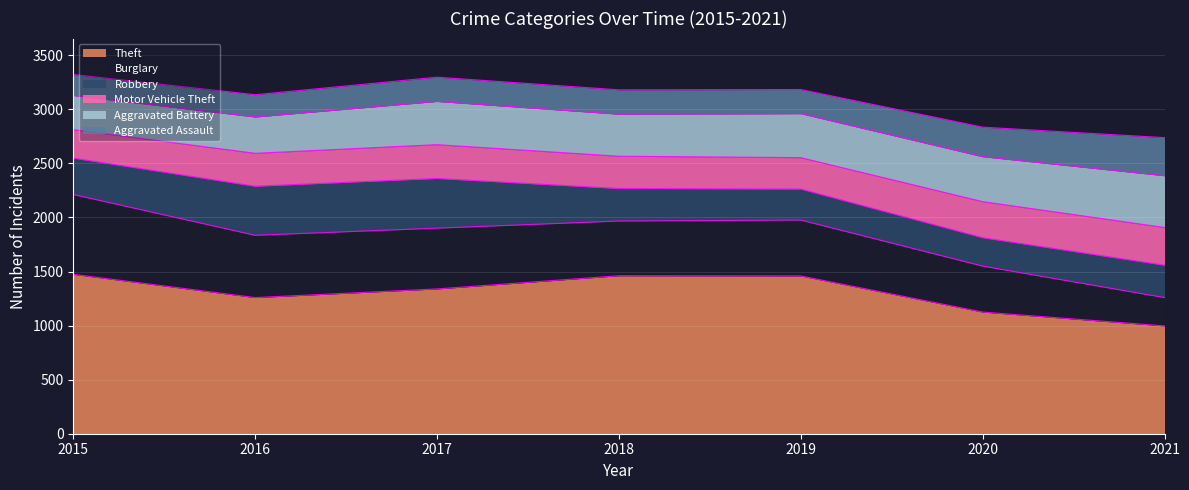

What is the value of the Burglary point at the 4th from the left?

506